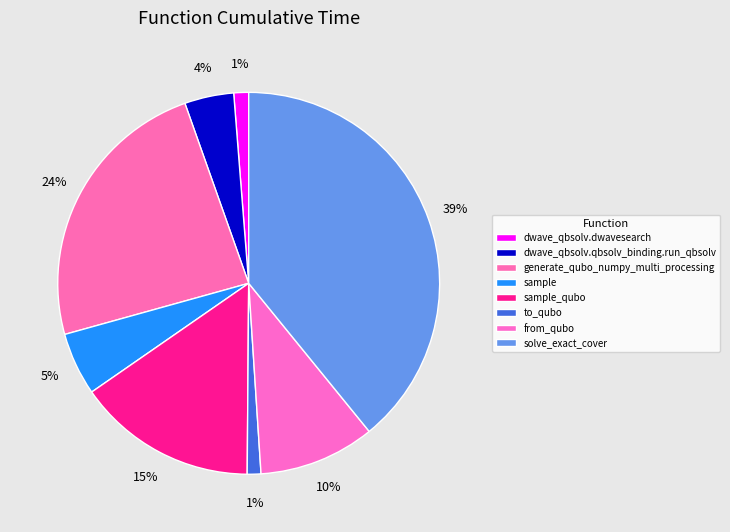

True or false: solve_exact_cover accounts for 39% of the total.

True